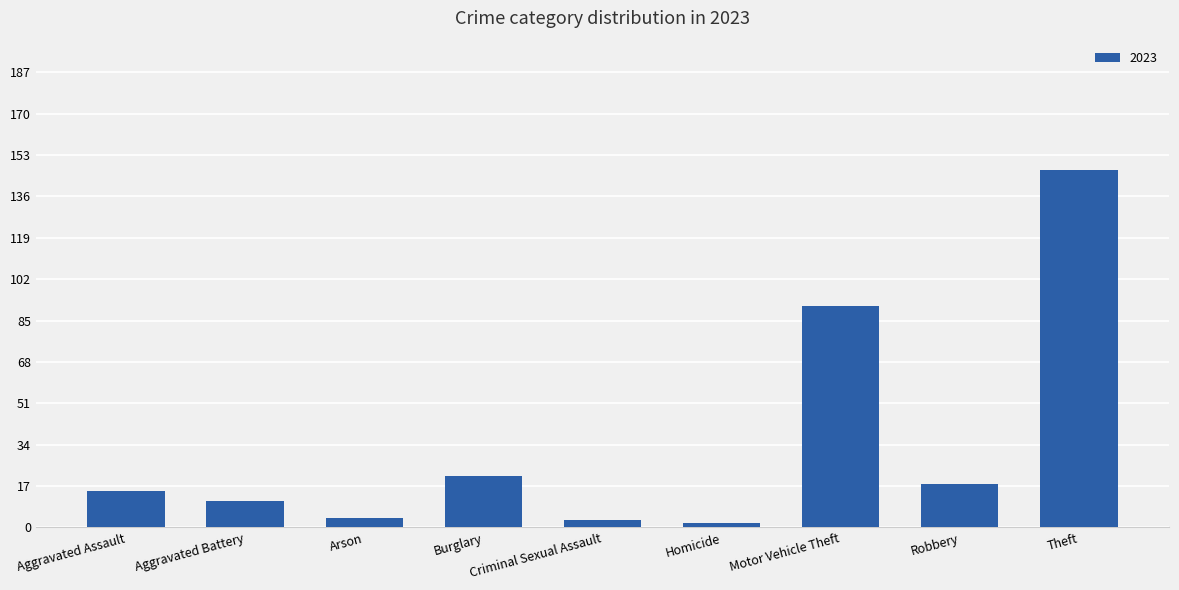

What is the label of the 2nd bar from the right?

Robbery